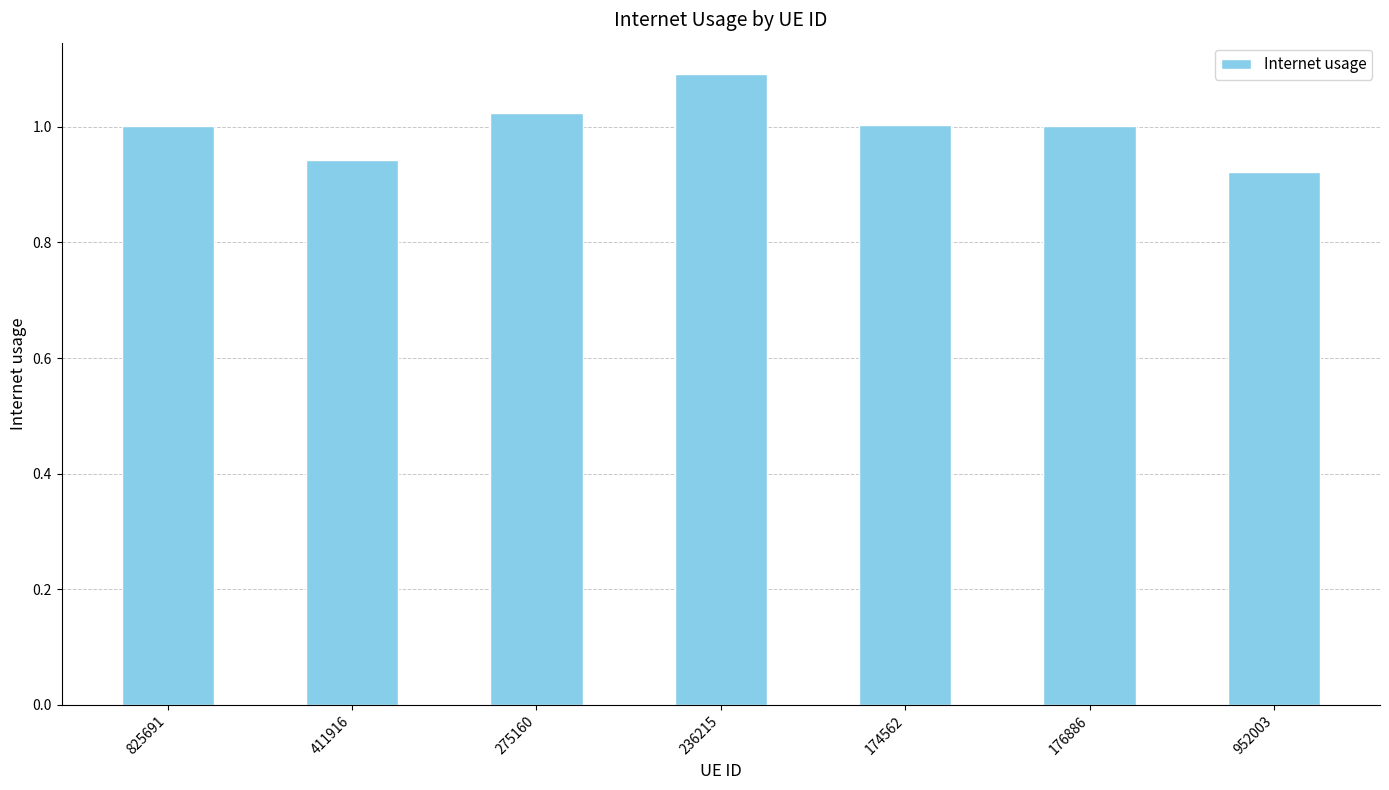

How many bars are there in total?

7